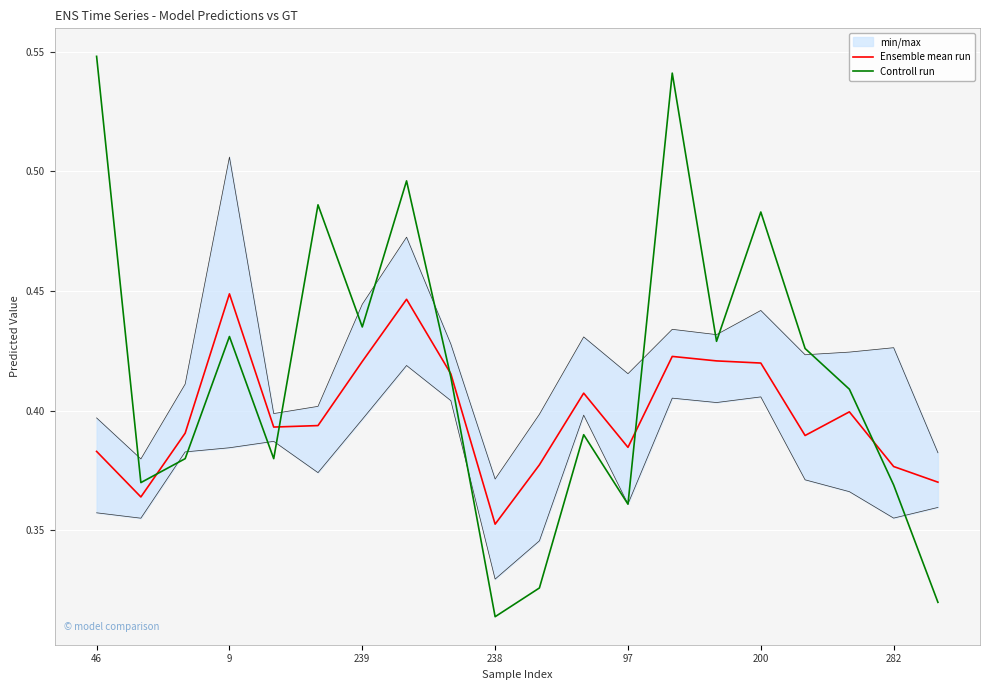

Reading left to right, list all the values displayed in this chart.

Ensemble mean run: 0.4	0.4	0.4	0.4	0.4	0.4	0.4	0.4	0.4	0.4	0.4	0.4	0.4	0.4	0.4	0.4	0.4	0.4	0.4	0.4
Controll run: 0.5	0.4	0.4	0.4	0.4	0.5	0.4	0.5	0.4	0.3	0.3	0.4	0.4	0.5	0.4	0.5	0.4	0.4	0.4	0.3